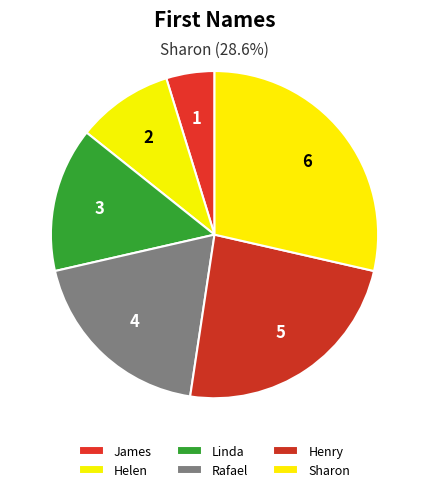

True or false: Henry accounts for 24% of the total.

True